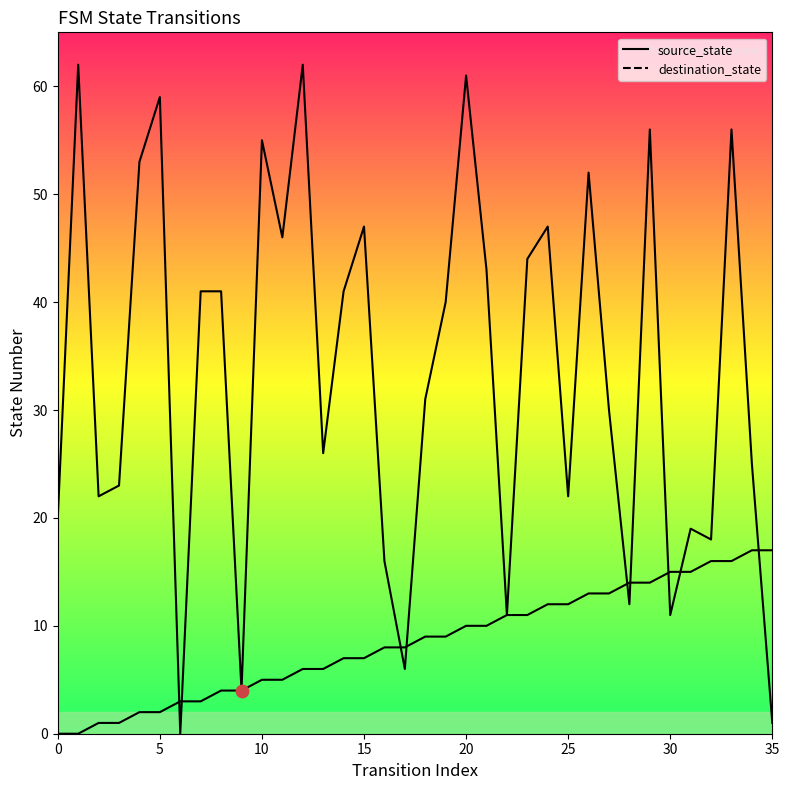

Which series reaches the maximum Y coordinate?

destination_state